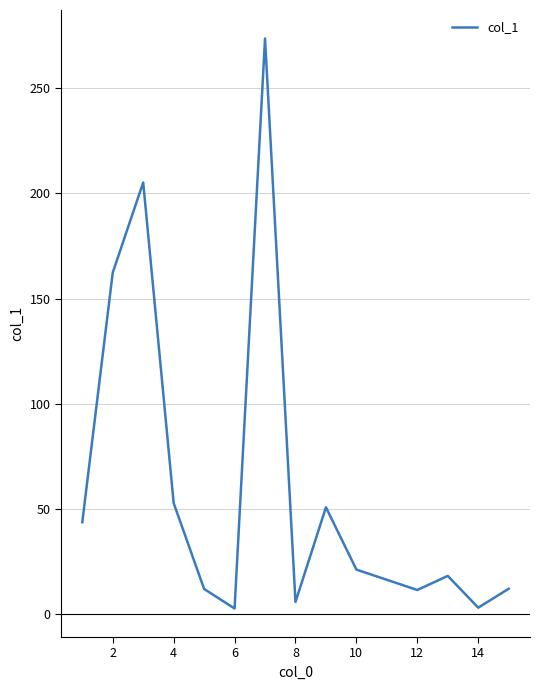

What is the difference between the maximum and minimum values?

270.8